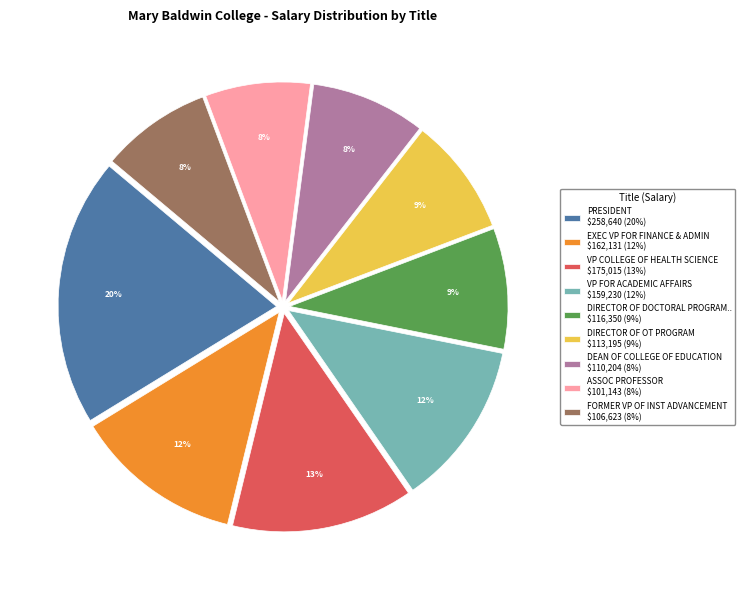

Does DEAN OF COLLEGE OF EDUCATION $110,204 (8%) represent more than half of the total?

No